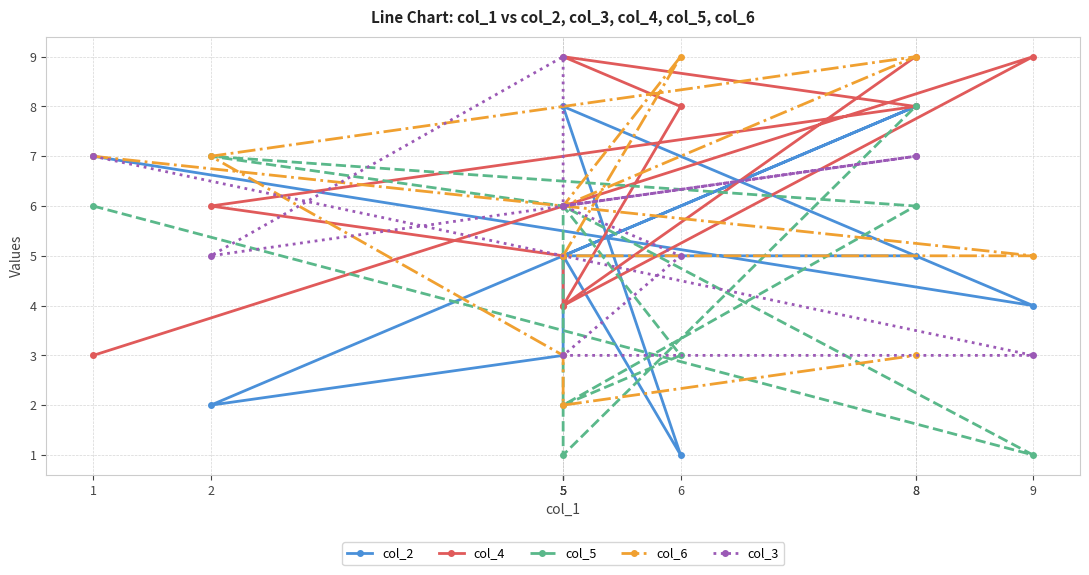

Reading left to right, what are all the values shown in this chart?

col_2: 1=7	9=4	5=8	6=1	5=5	8=8	2=2	5=3	5=5	8=5
col_4: 1=3	9=9	5=4	6=8	5=9	8=8	2=6	5=5	5=4	8=9
col_5: 1=6	9=1	5=6	6=3	5=2	8=6	2=7	5=6	5=1	8=8
col_6: 1=7	9=5	5=5	6=9	5=6	8=9	2=7	5=3	5=2	8=3
col_3: 1=7	9=3	5=3	6=5	5=6	8=7	2=5	5=9	5=6	8=7